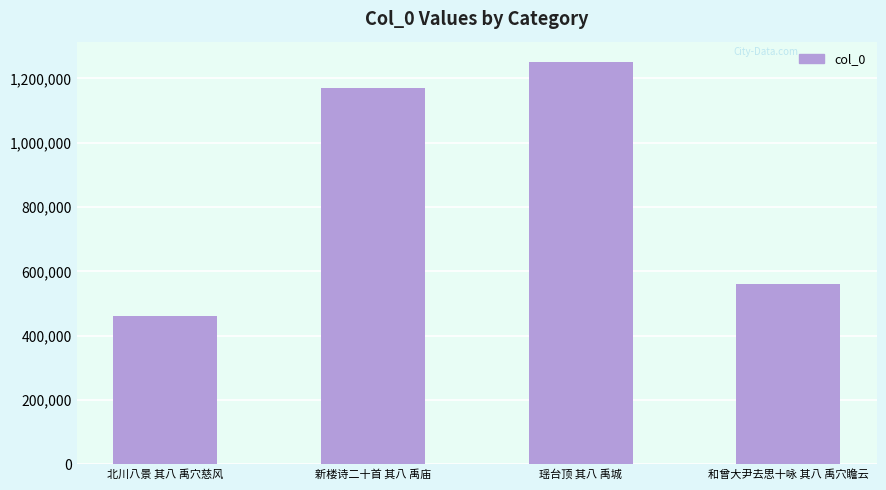

What is the difference between the second highest and second lowest values?

608481